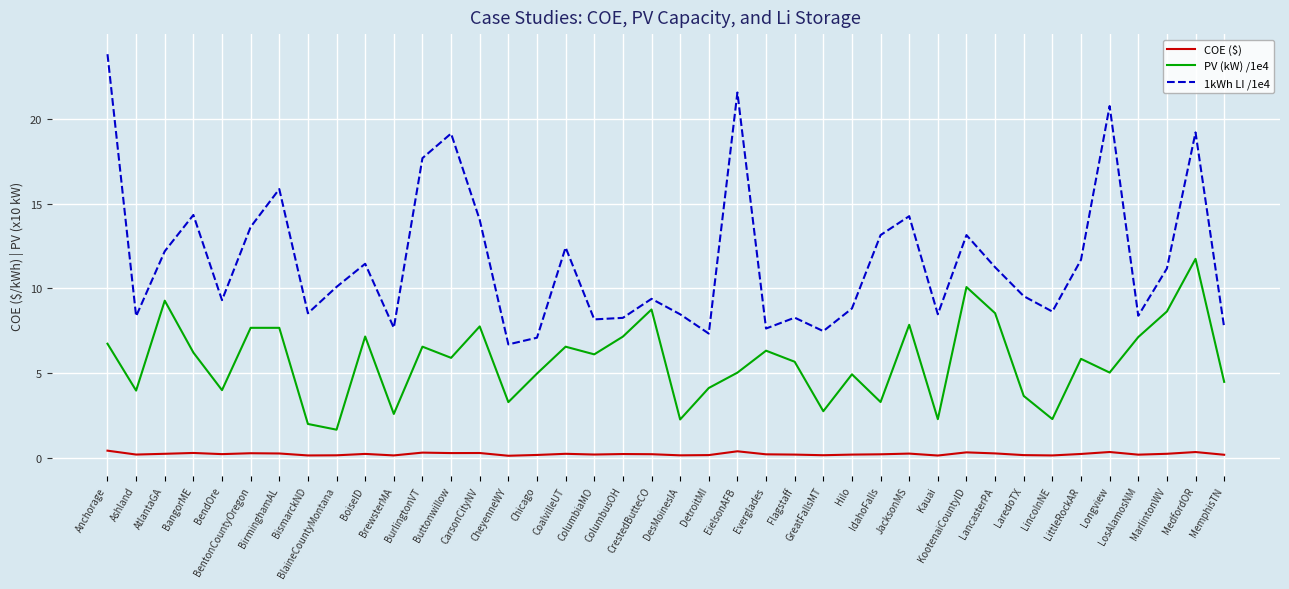

What is the average value of the COE ($) series?

0.2